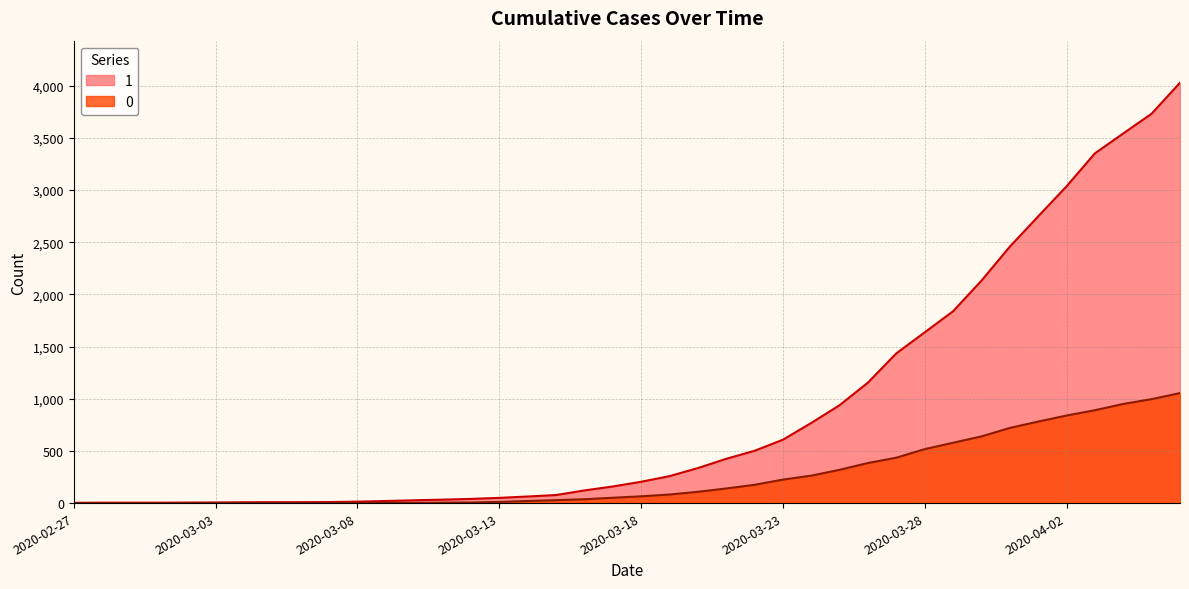

Read the 1 value at 2020-03-03.

6